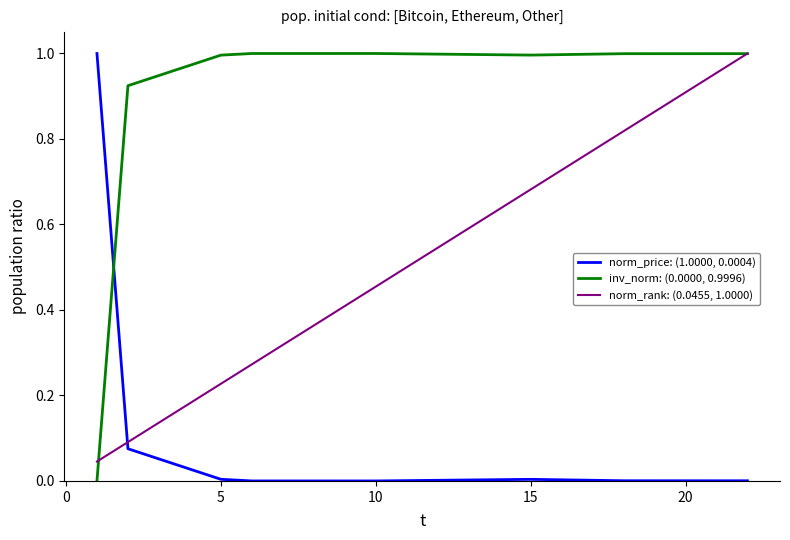

True or false: norm_rank: (0.0455, 1.0000) has more than 1 interior local peaks.

False